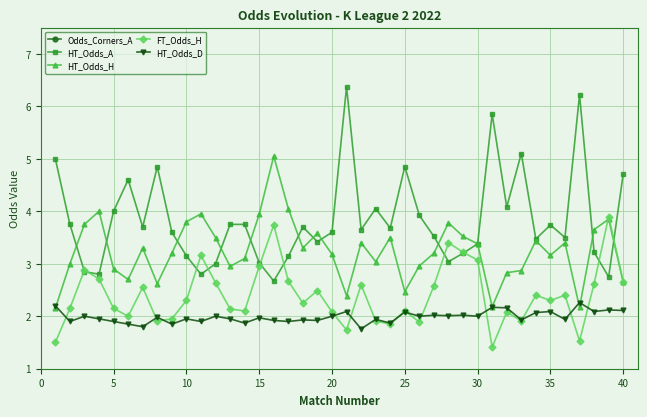

At how many categories does at least one series exceed 2?

40